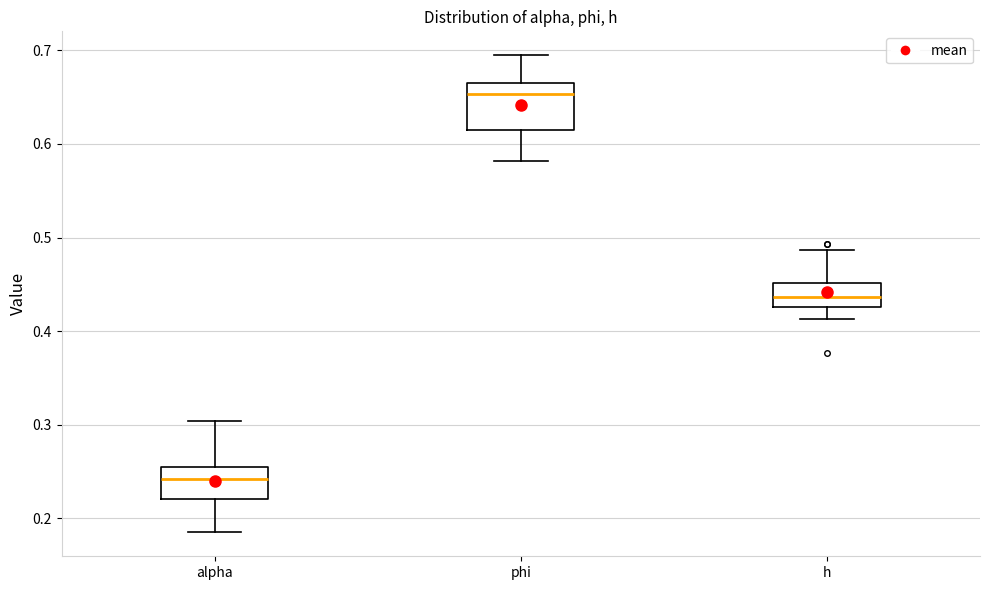

Reading left to right, transcribe this box plot: for each box, give where its median line is, the range the box spans, and where its two whiskers end, as read against the y-axis. The values are not printed on the chart, so give them approximately, as read against the axis.

alpha: median 0.24, box 0.22 to 0.25, whiskers 0.18 to 0.30
phi: median 0.65, box 0.61 to 0.67, whiskers 0.58 to 0.69
h: median 0.44, box 0.43 to 0.45, whiskers 0.41 to 0.49